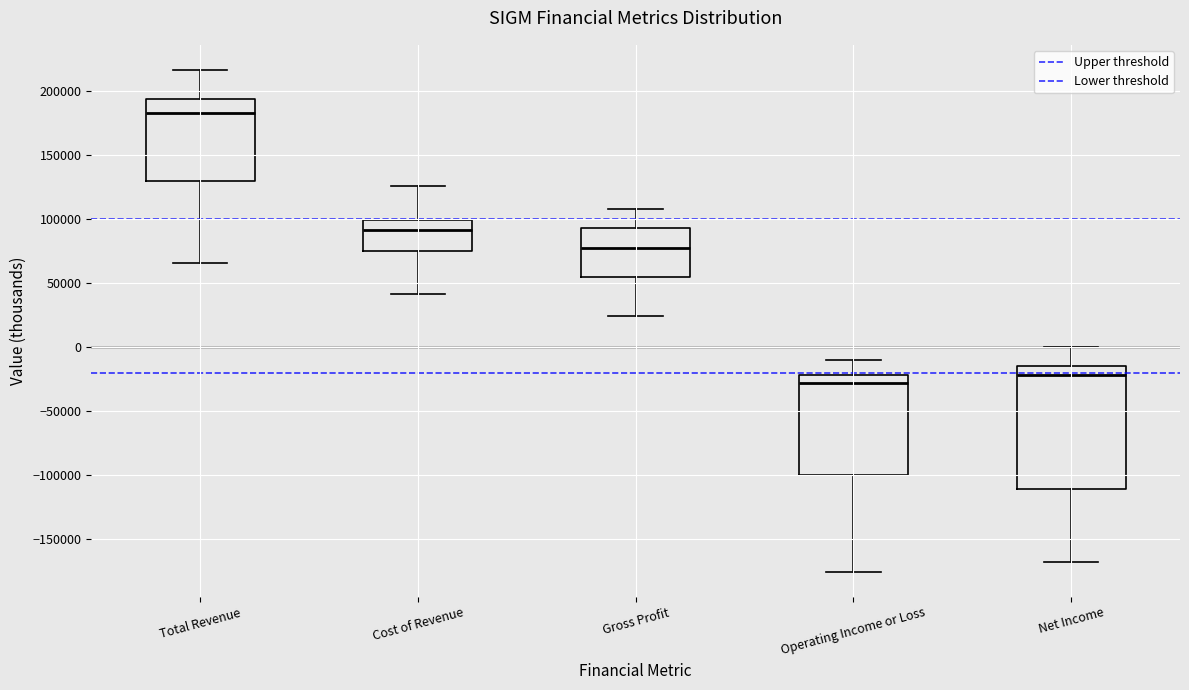

Reading left to right, read every box against the y-axis: the position of its median line, the range the box covers, and the ends of its whiskers. The values are not printed on the chart, so give them approximately, as read against the axis.

Total Revenue: median 185000, box 130000 to 195000, whiskers 65000 to 215000
Cost of Revenue: median 90000, box 75000 to 100000, whiskers 40000 to 125000
Gross Profit: median 75000, box 55000 to 95000, whiskers 25000 to 110000
Operating Income or Loss: median -30000, box -100000 to -20000, whiskers -175000 to -10000
Net Income: median -20000, box -110000 to -15000, whiskers -170000 to 0